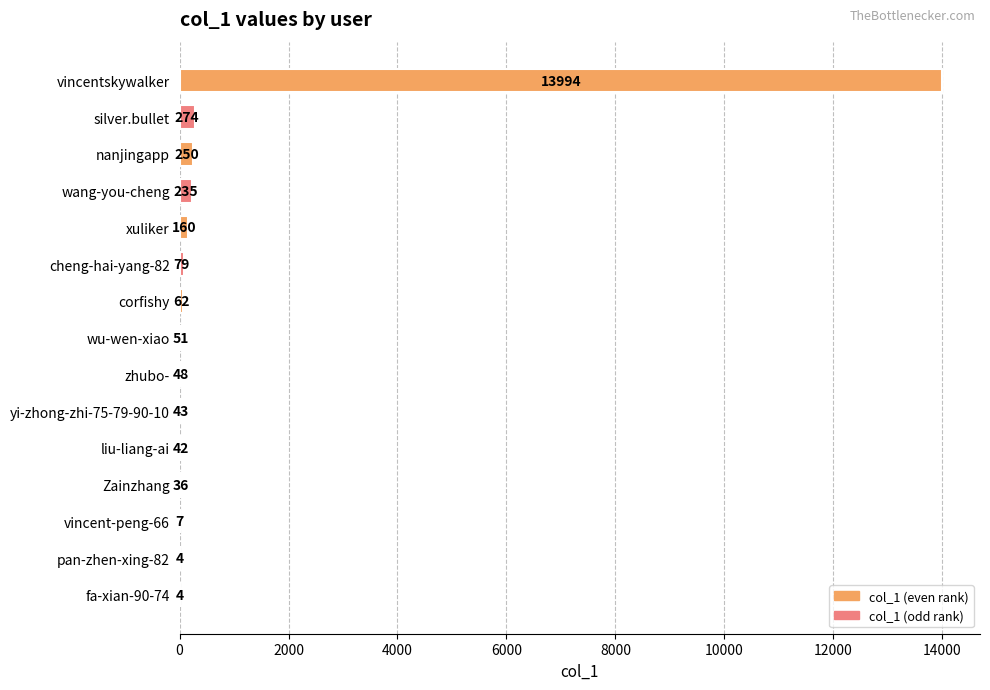

Where is the data nearest to the value 6999?

silver.bullet